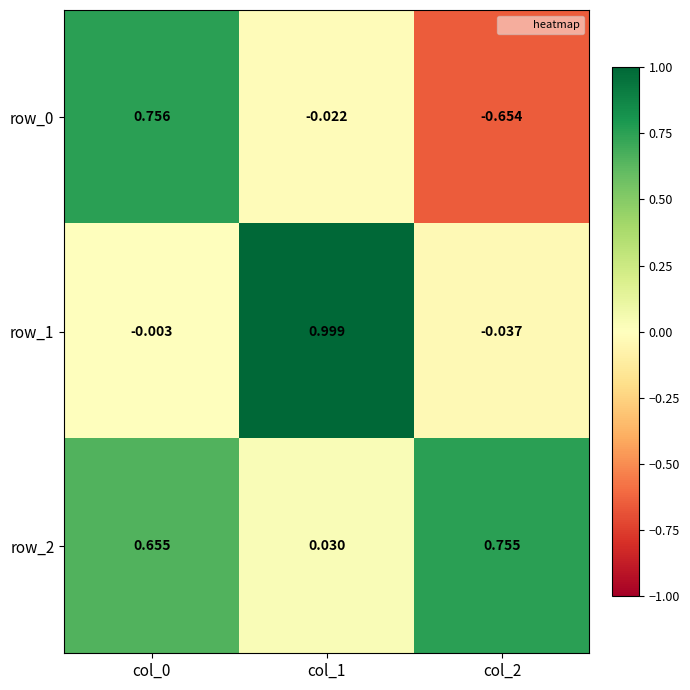

How many positive values does the row_0 series have?

1